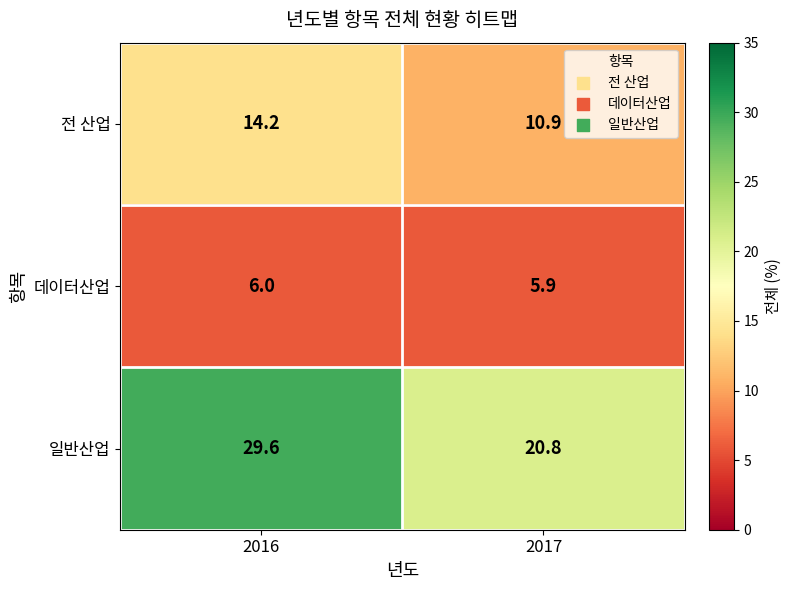

How many data points in 일반산업 are above 29?

1